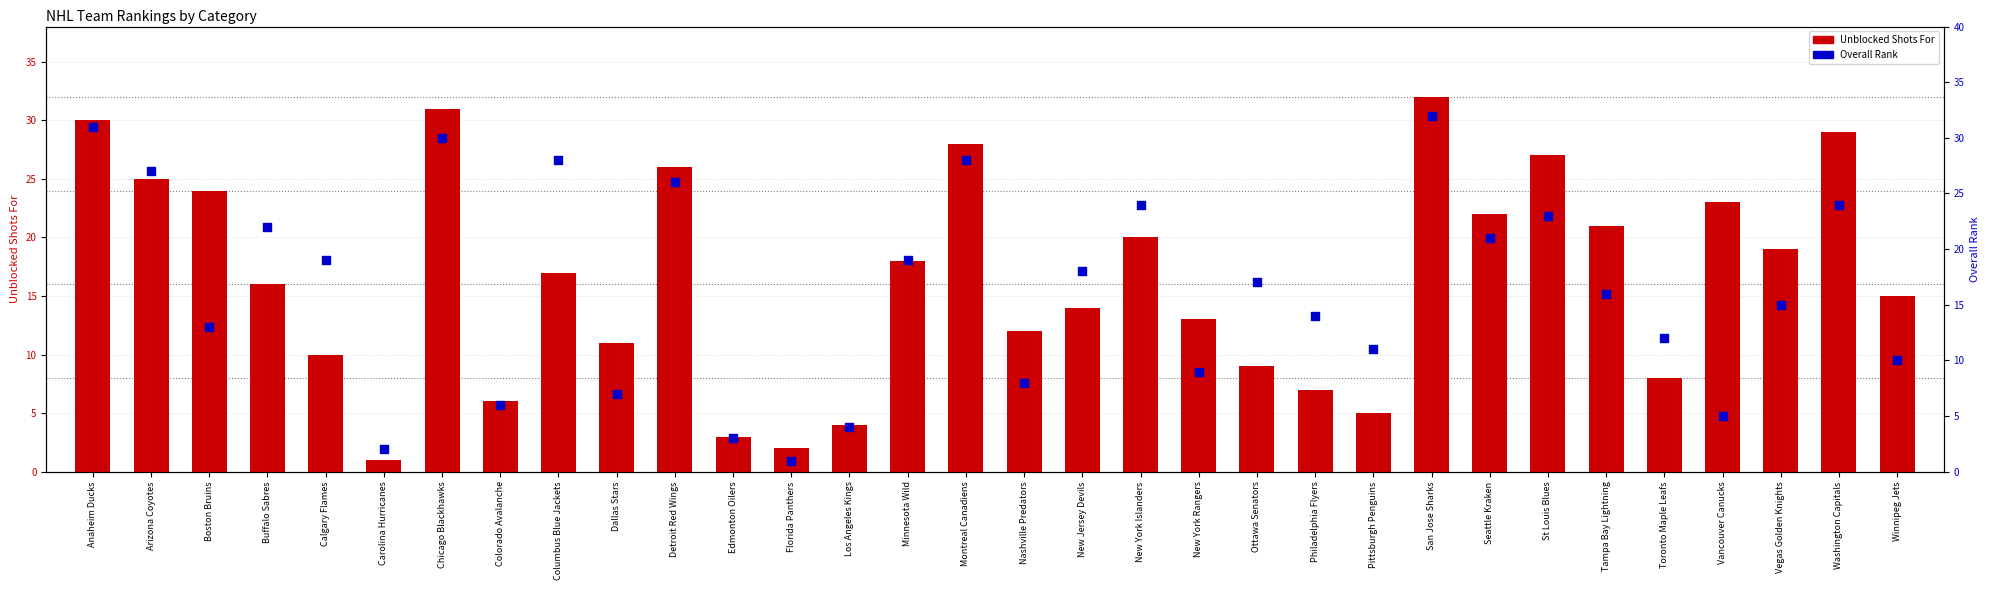

Is the value of Unblocked Shots For at Vancouver Canucks greater than the value of Overall Rank at New York Islanders?

No